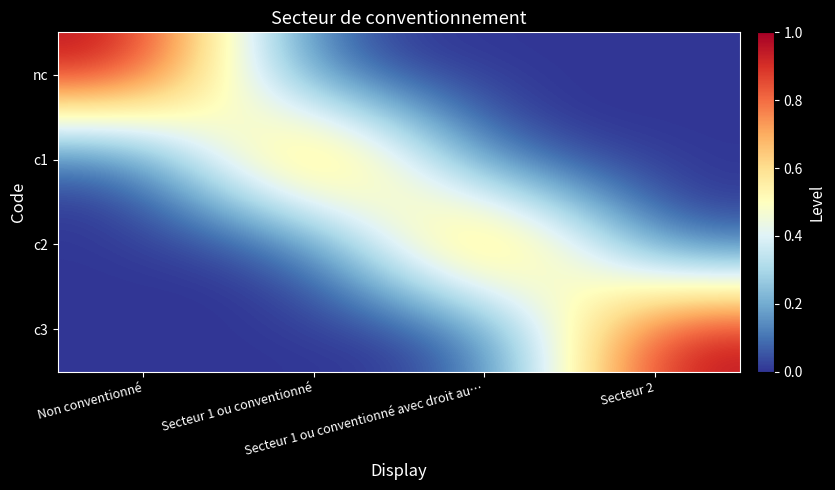

At Non conventionné, list the series in order from largest to smallest.

nc, c1, c2, c3